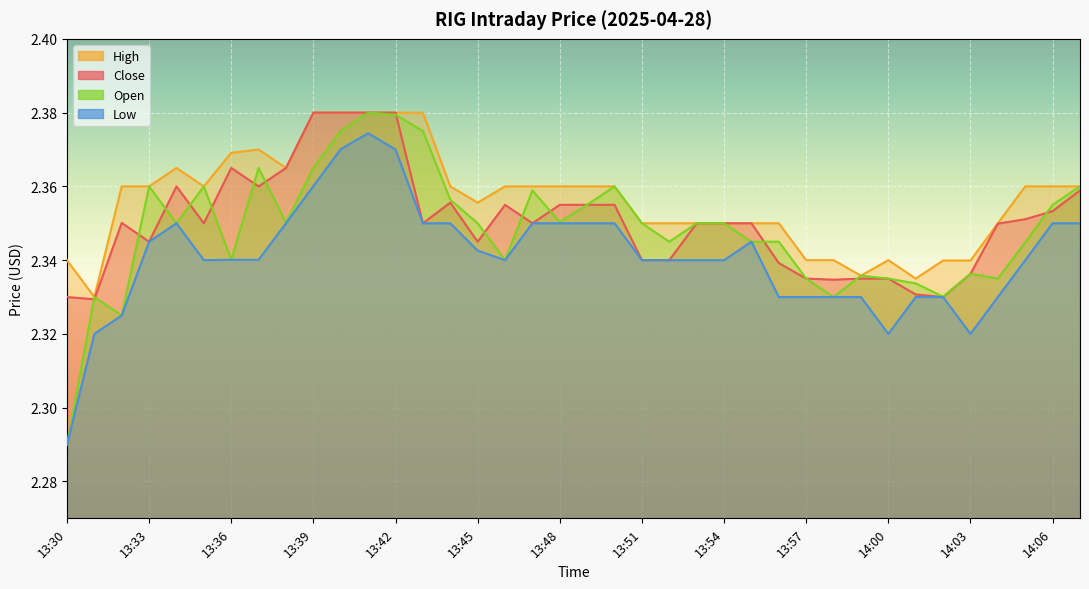

How many interior local peaks does the Close series have?

5